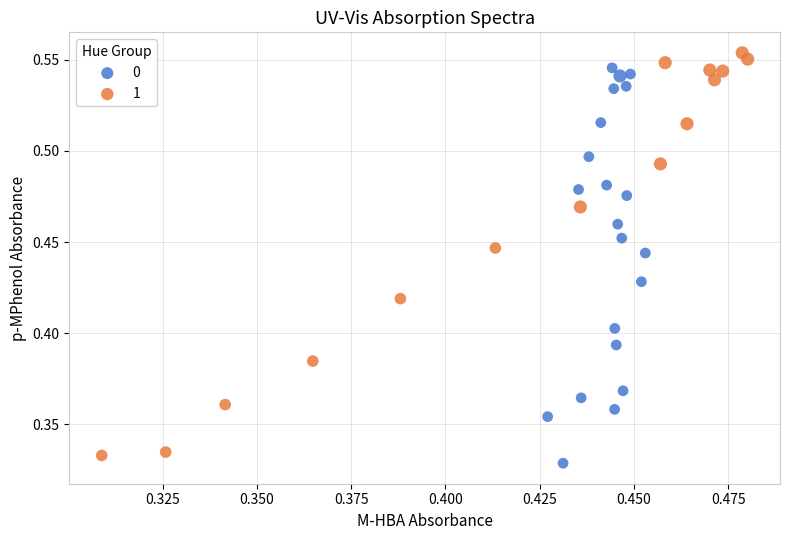

Which series has the widest spread of Y values?

1